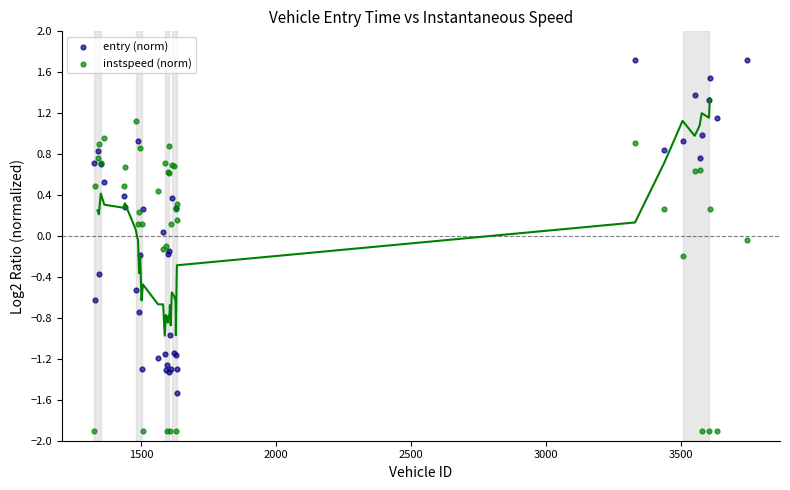

What are all the series names shown in the legend?

entry (norm), instspeed (norm)